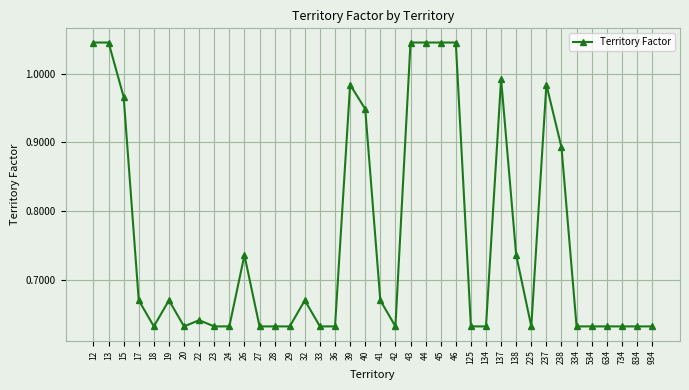

What is the sum of the values at 138 and 45?

1.8